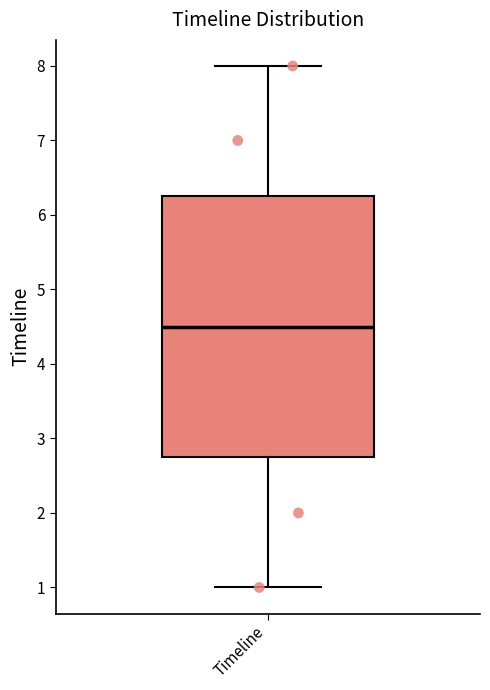

Where does the upper whisker of the box for Timeline end on the y-axis? The values are not printed on the chart, so give them approximately, as read against the axis.

8.0